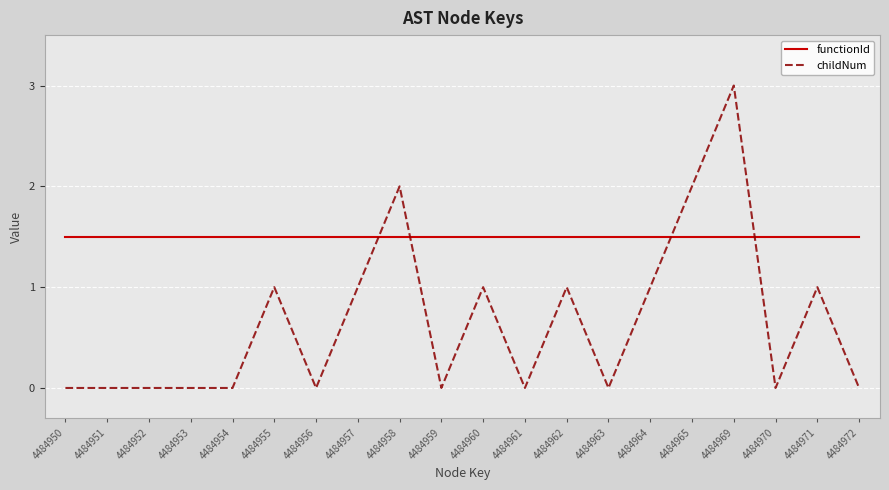

Reading left to right, list all the values displayed in this chart.

functionId: 4484950=1.5	4484951=1.5	4484952=1.5	4484953=1.5	4484954=1.5	4484955=1.5	4484956=1.5	4484957=1.5	4484958=1.5	4484959=1.5	4484960=1.5	4484961=1.5	4484962=1.5	4484963=1.5	4484964=1.5	4484965=1.5	4484969=1.5	4484970=1.5	4484971=1.5	4484972=1.5
childNum: 4484950=0.0	4484951=0.0	4484952=0.0	4484953=0.0	4484954=0.0	4484955=1.0	4484956=0.0	4484957=1.0	4484958=2.0	4484959=0.0	4484960=1.0	4484961=0.0	4484962=1.0	4484963=0.0	4484964=1.0	4484965=2.0	4484969=3.0	4484970=0.0	4484971=1.0	4484972=0.0